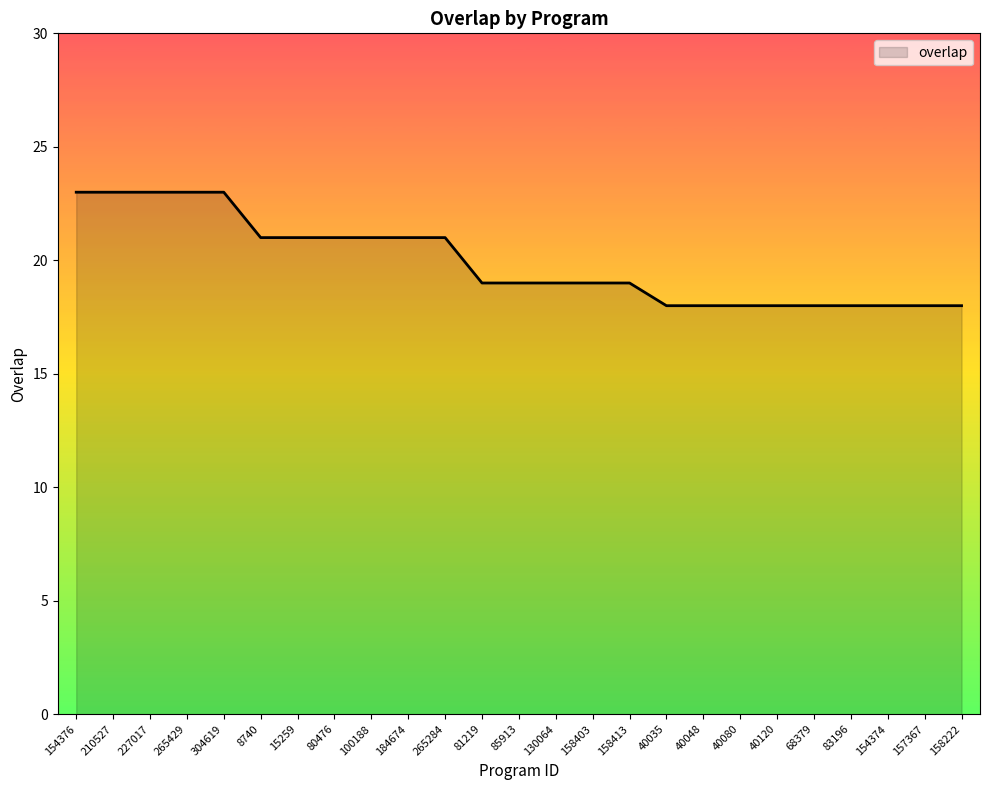

Read the value at 40048.

18